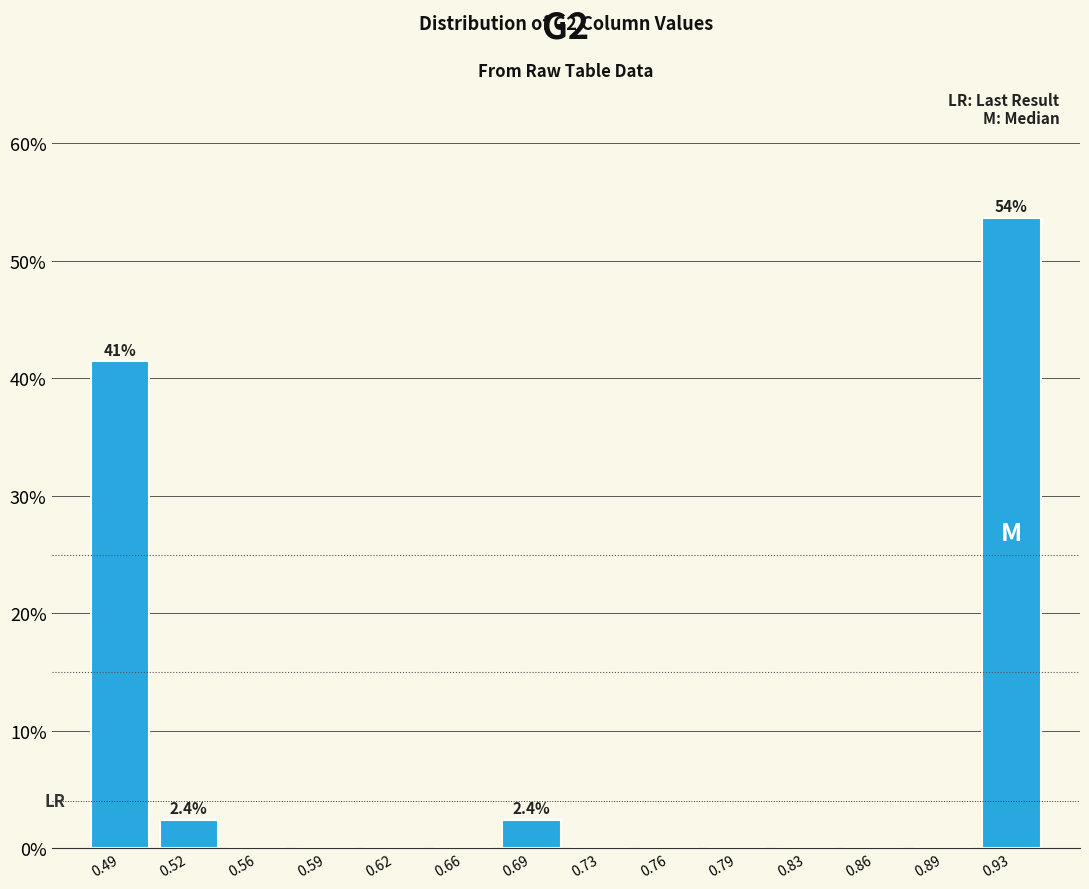

Which range on the x-axis has the tallest bar?

0.910 to 0.945